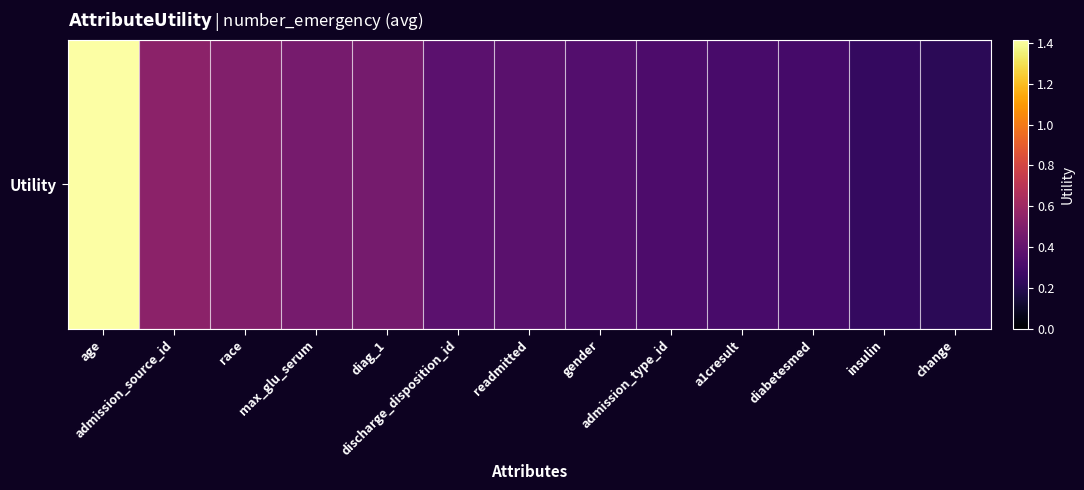

What is the sum of all values?

5.9